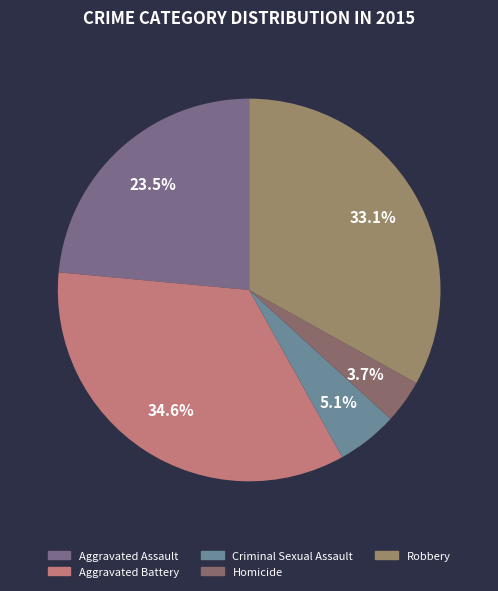

How many slices are in this pie chart?

5